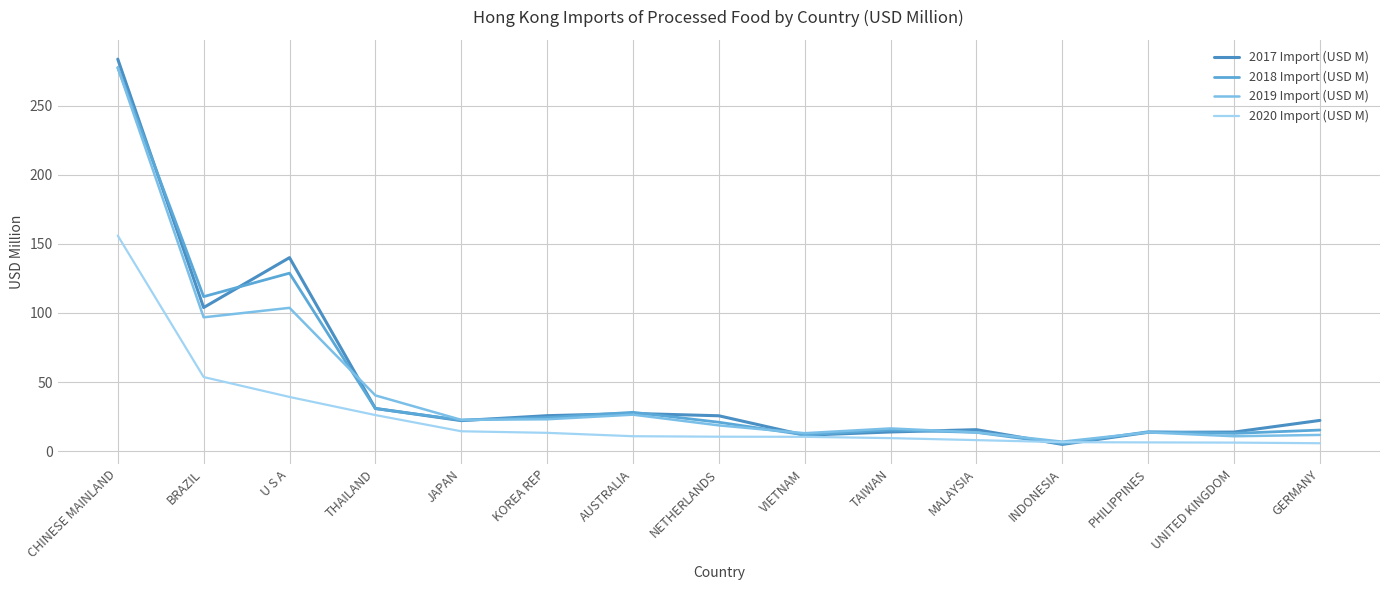

What are all the series names shown in the legend?

2017 Import (USD M), 2018 Import (USD M), 2019 Import (USD M), 2020 Import (USD M)